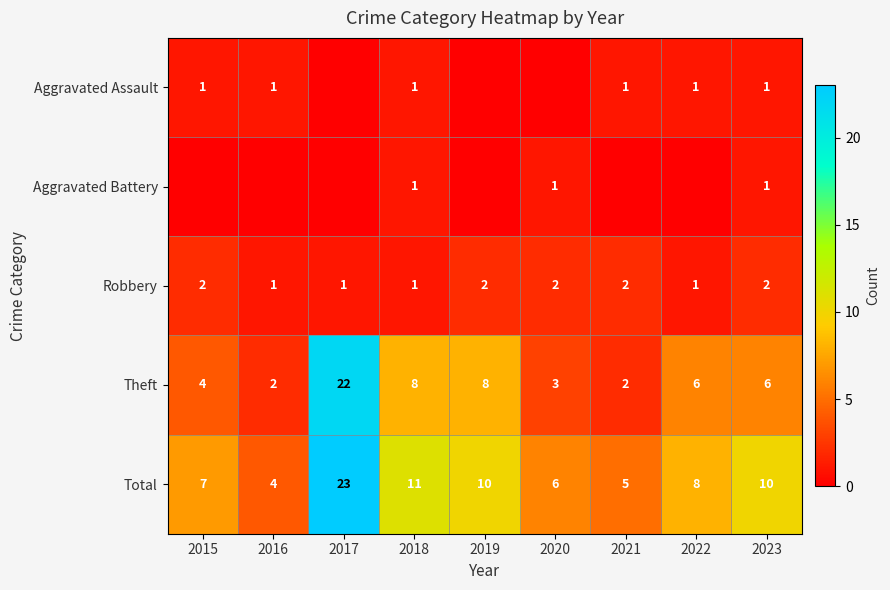

What is the difference between the maximum and second lowest values in the Theft series?

20